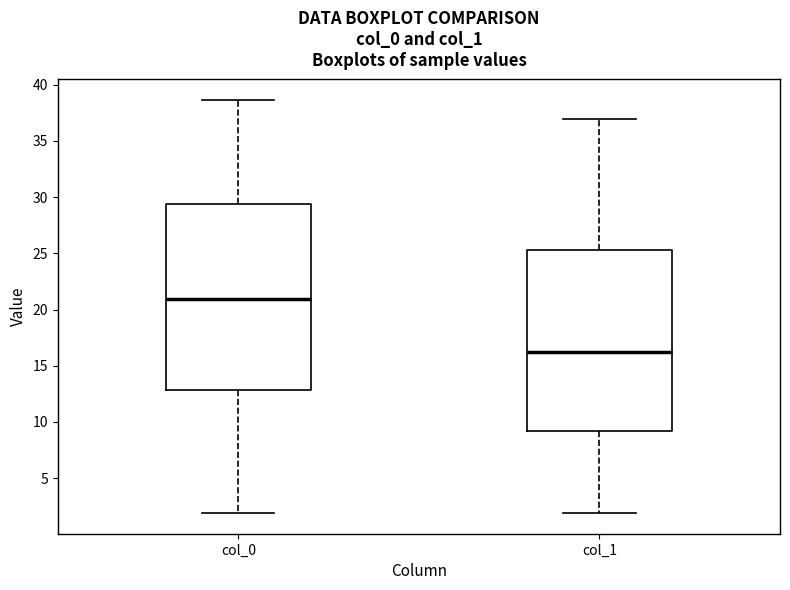

Reading left to right, transcribe this box plot: for each box, give where its median line is, the range the box spans, and where its two whiskers end, as read against the y-axis. The values are not printed on the chart, so give them approximately, as read against the axis.

col_0: median 21.0, box 13.0 to 29.5, whiskers 2.0 to 38.5
col_1: median 16.0, box 9.0 to 25.5, whiskers 2.0 to 37.0